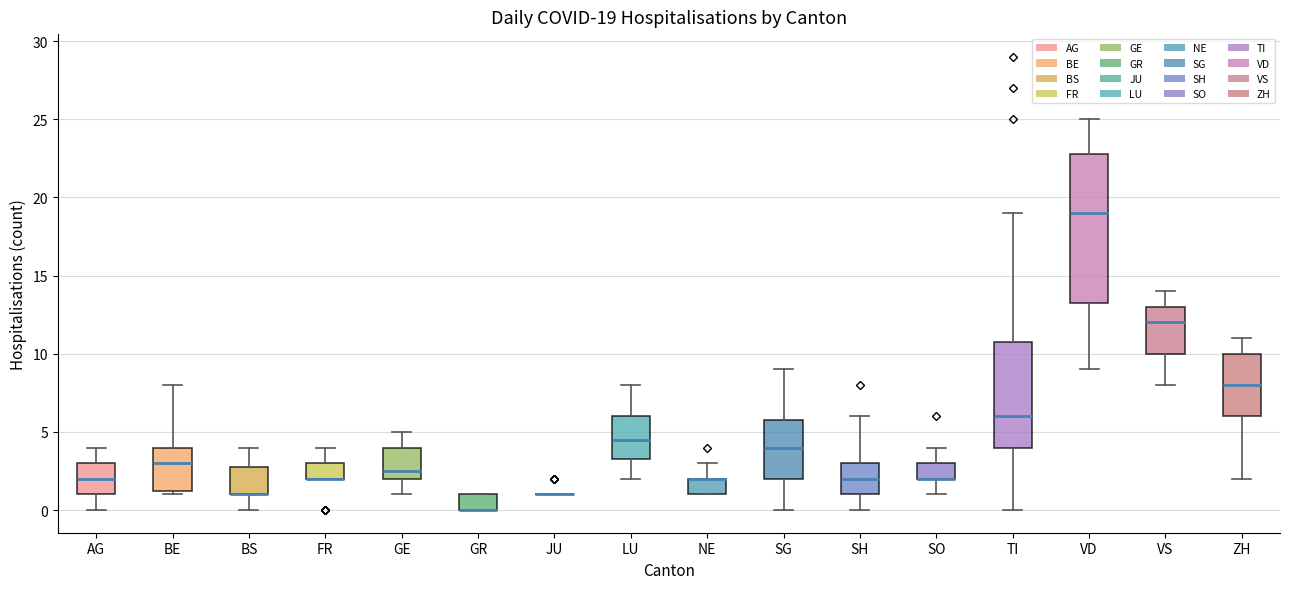

Comparing the boxes themselves (not the whiskers), which one is the tallest?

VD